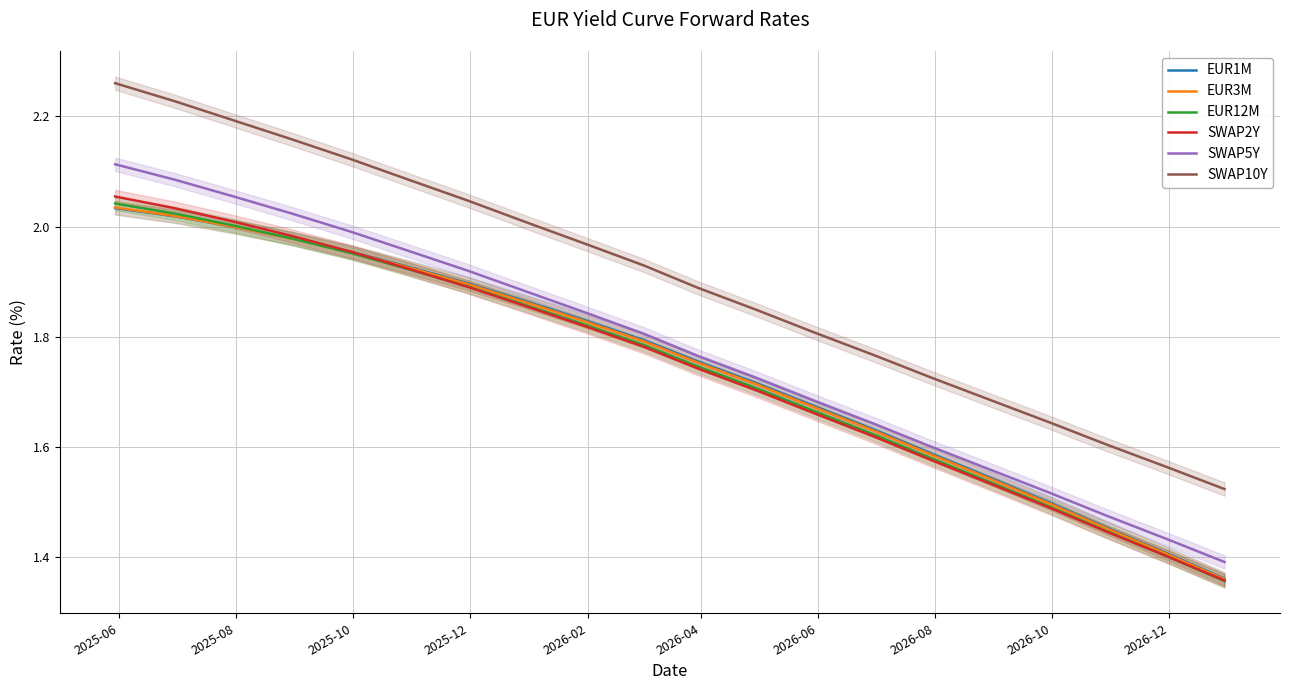

True or false: EUR12M and SWAP5Y intersect in this chart.

False